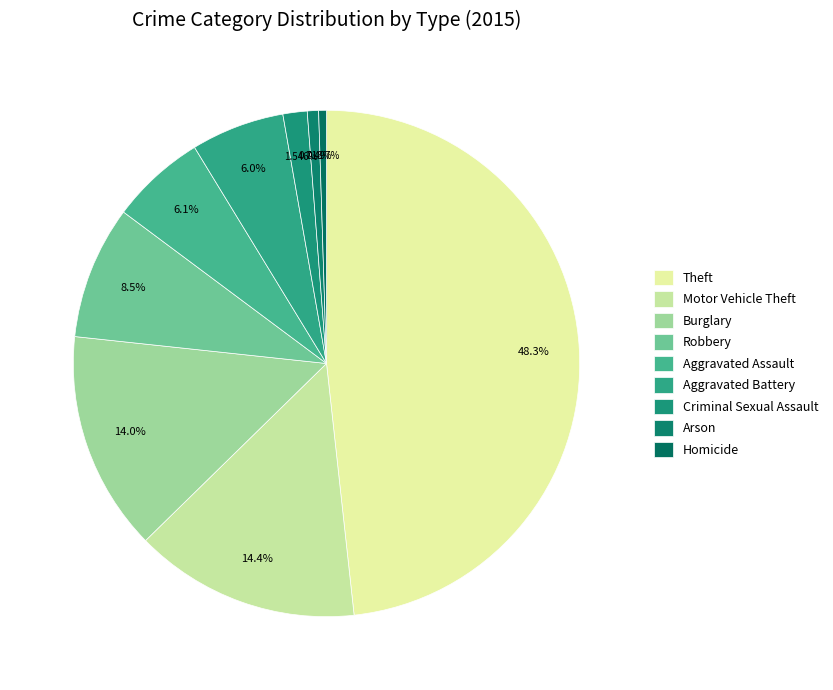

The Motor Vehicle Theft slice represents 14% of the pie. True or false?

True